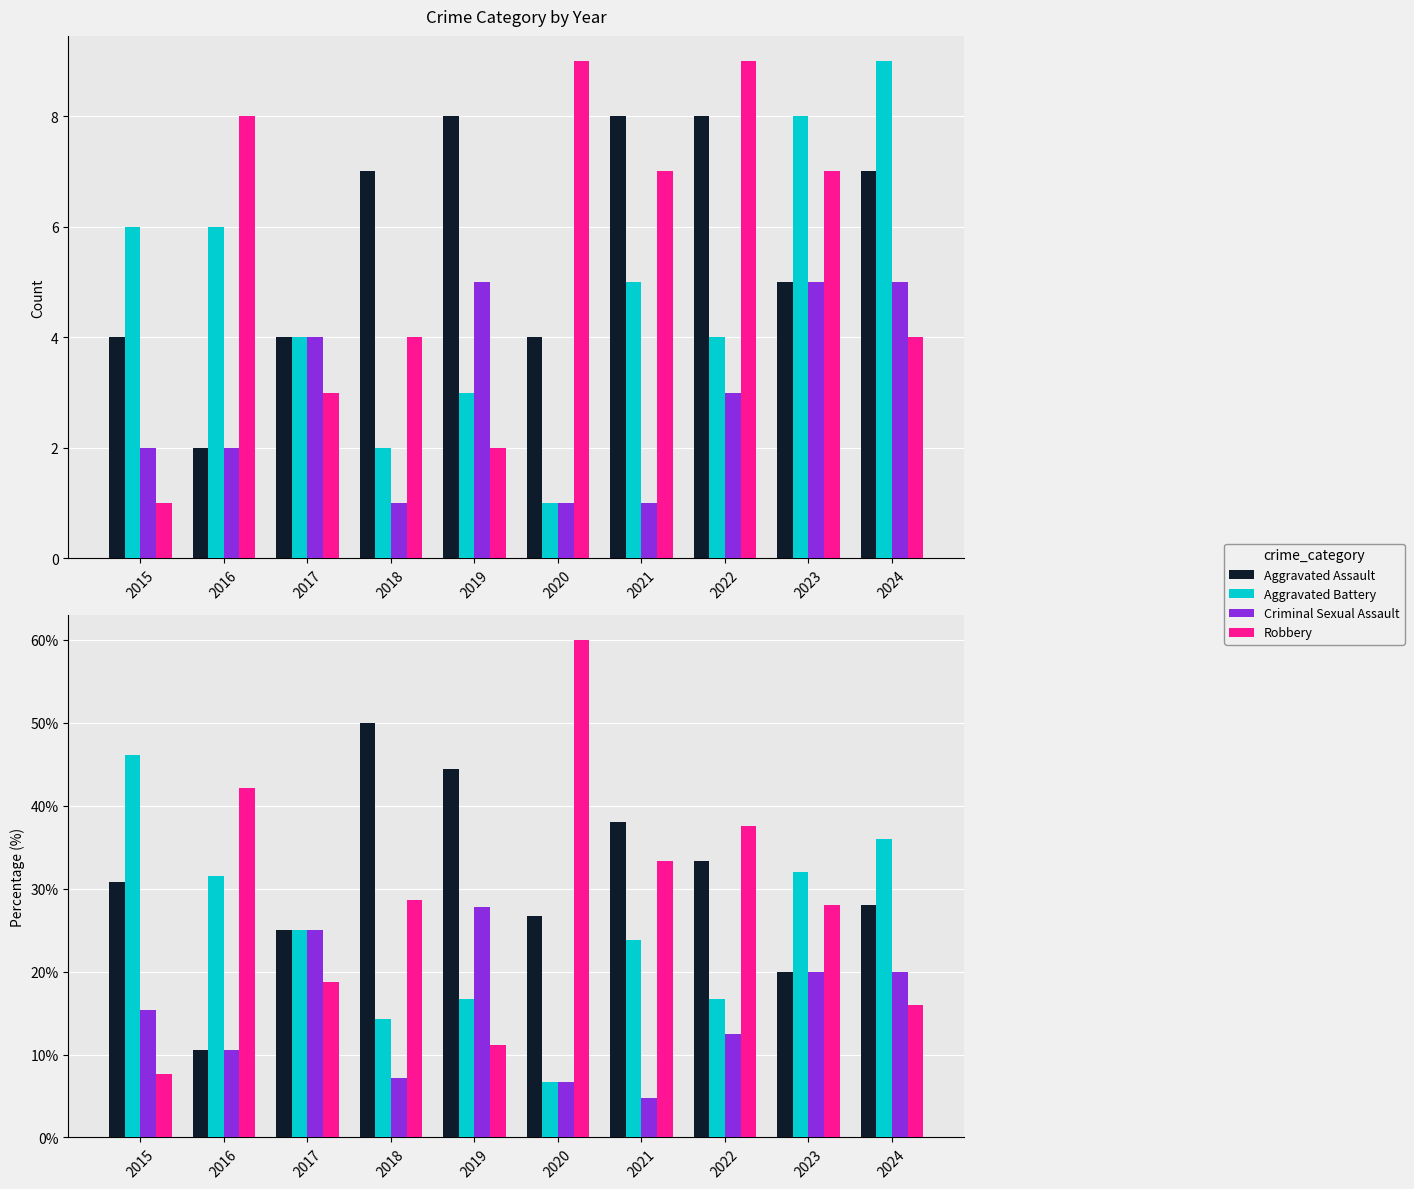

How many categories are shown in the chart?

10